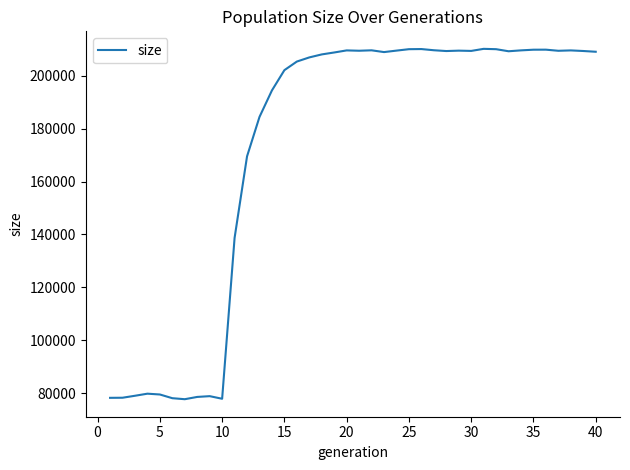

What is the smallest value displayed?

77835